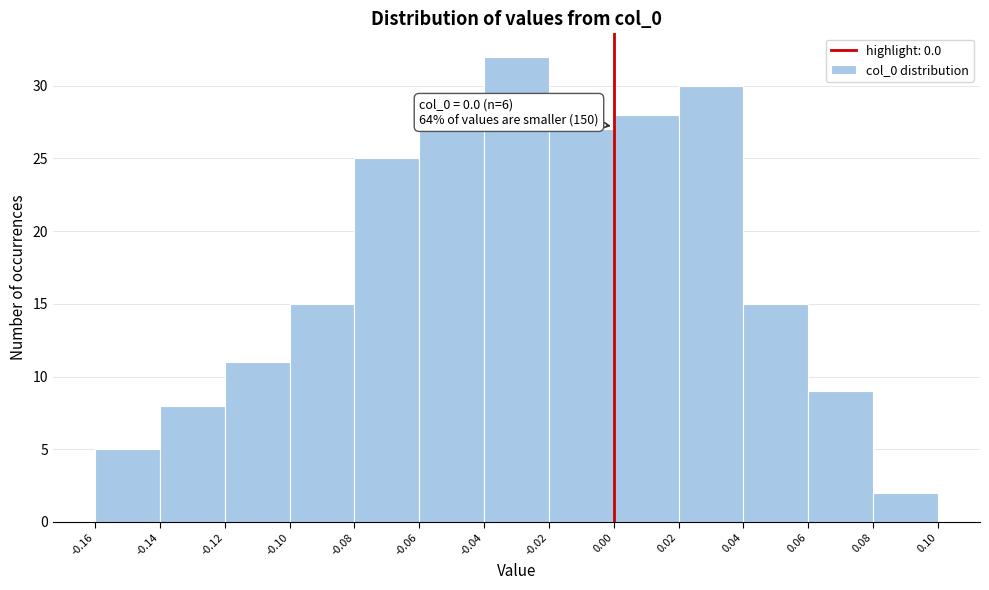

Over which range of the x-axis is the bar tallest?

-0.04 to -0.02